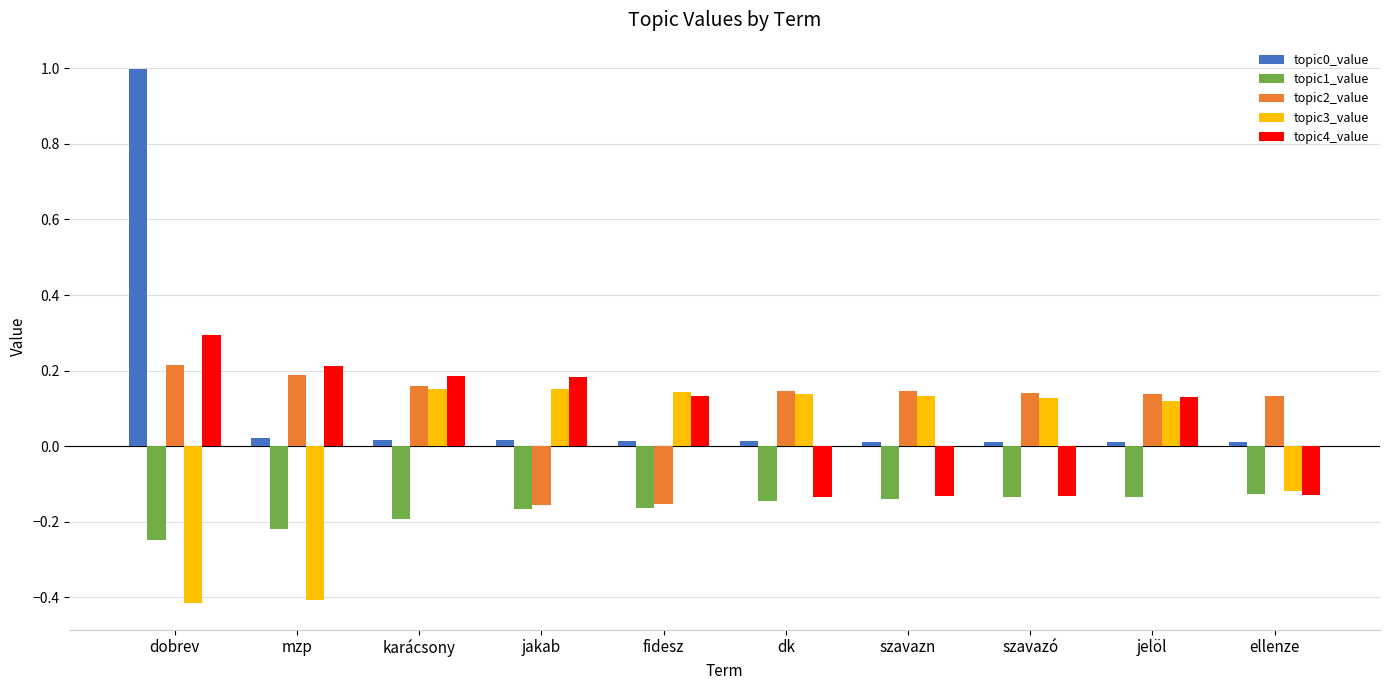

What is the difference between the topic3_value values at karácsony and dobrev?

0.6